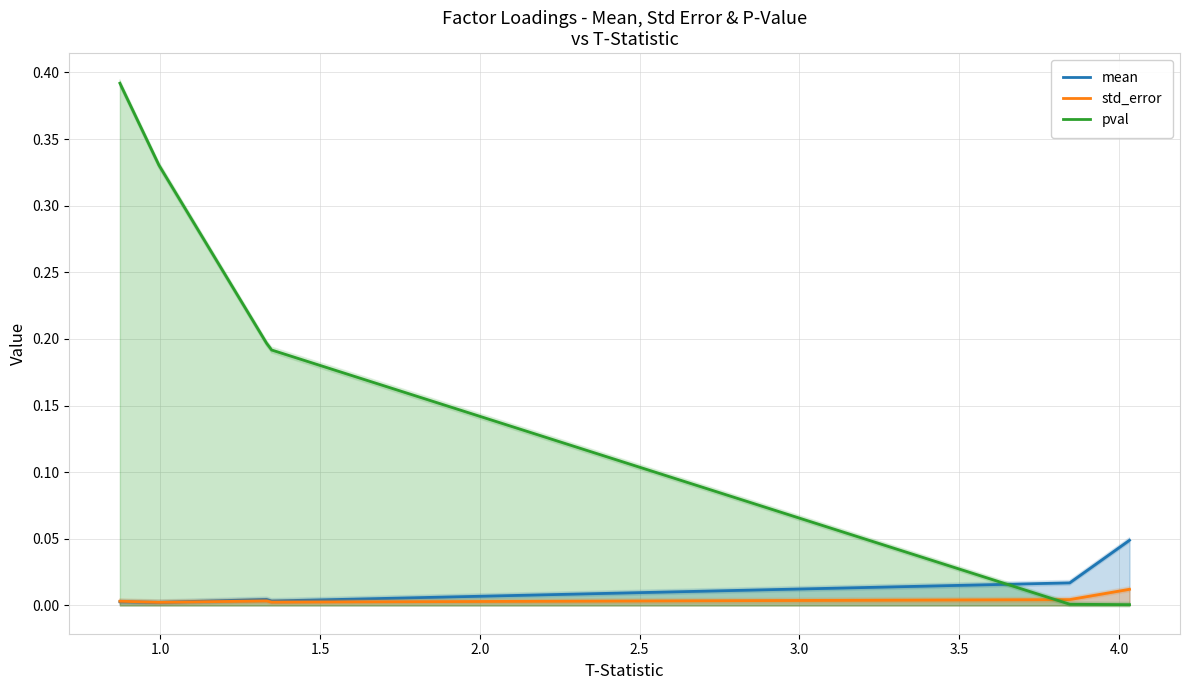

Count the number of categories in the chart.

6